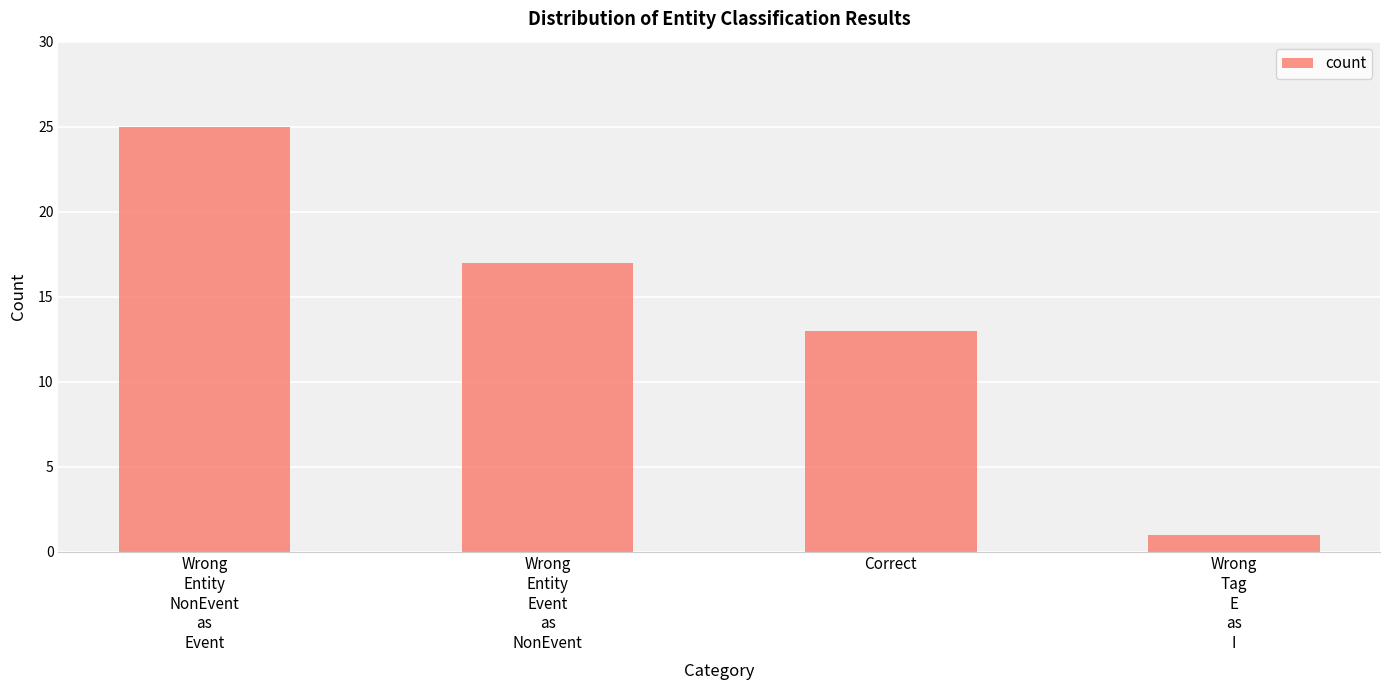

What is the difference between the values at Wrong
Tag
E
as
I and Wrong
Entity
Event
as
NonEvent?

16